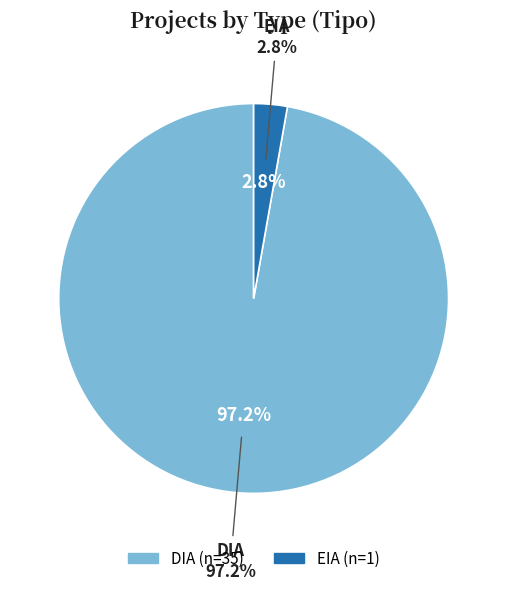

What is the majority slice?

DIA